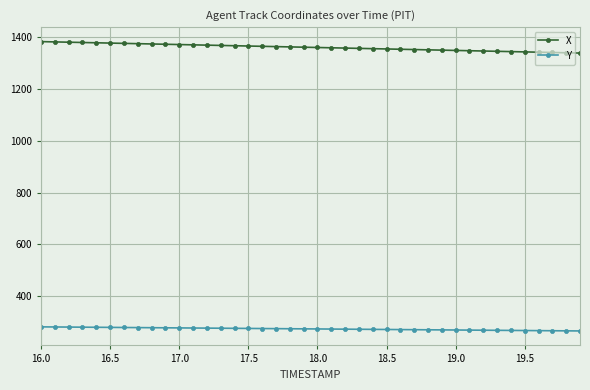

What is the smallest value displayed?

265.8